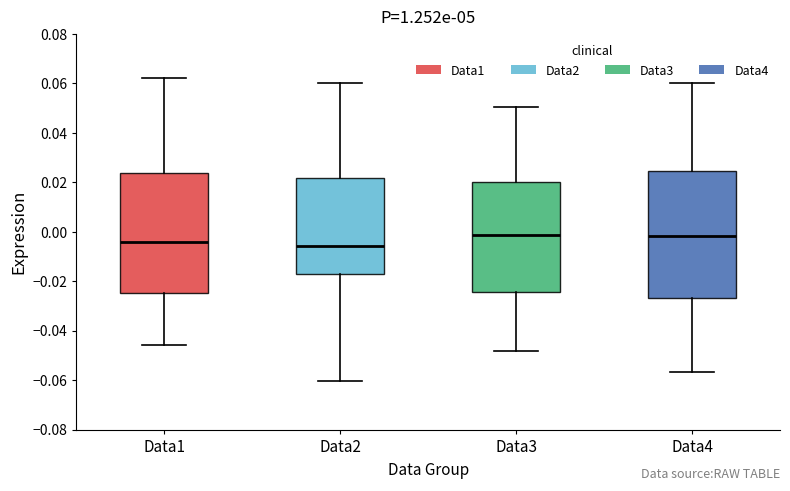

Where does the median line of the box for Data3 sit on the y-axis? The values are not printed on the chart, so give them approximately, as read against the axis.

-0.002